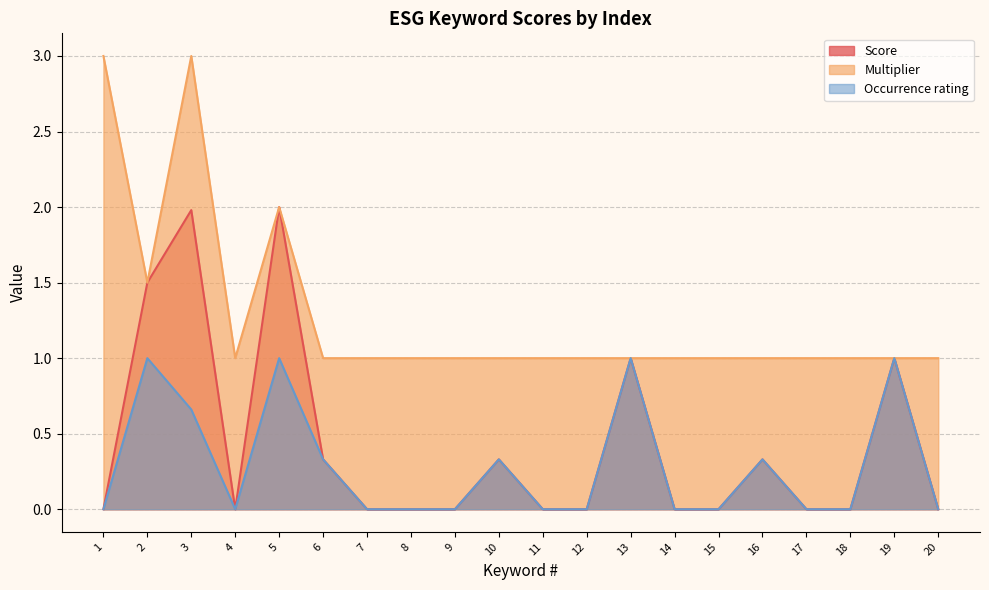

Reading right to left, list all the values displayed in this chart.

Score: 0.0	1.0	0.0	0.0	0.3	0.0	0.0	1.0	0.0	0.0	0.3	0.0	0.0	0.0	0.3	2.0	0.0	2.0	1.5	0.0
Multiplier: 1.0	1.0	1.0	1.0	1.0	1.0	1.0	1.0	1.0	1.0	1.0	1.0	1.0	1.0	1.0	2.0	1.0	3.0	1.5	3.0
Occurrence rating: 0.0	1.0	0.0	0.0	0.3	0.0	0.0	1.0	0.0	0.0	0.3	0.0	0.0	0.0	0.3	1.0	0.0	0.7	1.0	0.0